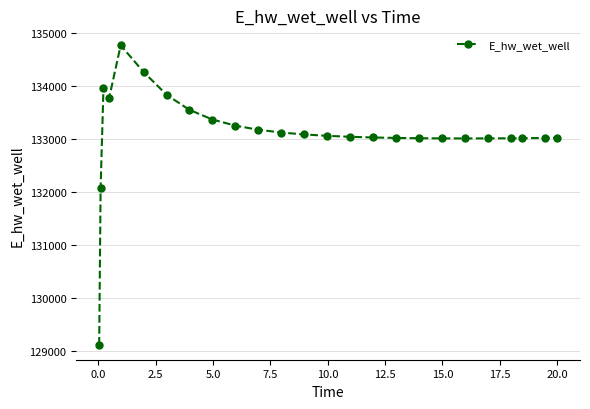

Count the number of categories in the chart.

25